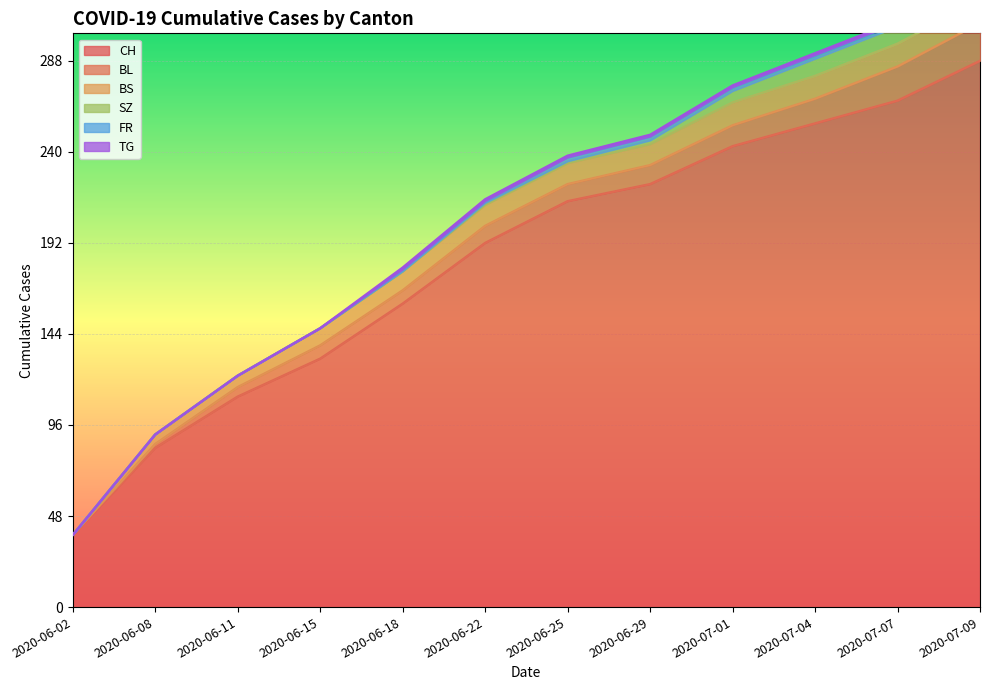

What is the label of the 4th point from the right?

2020-07-01